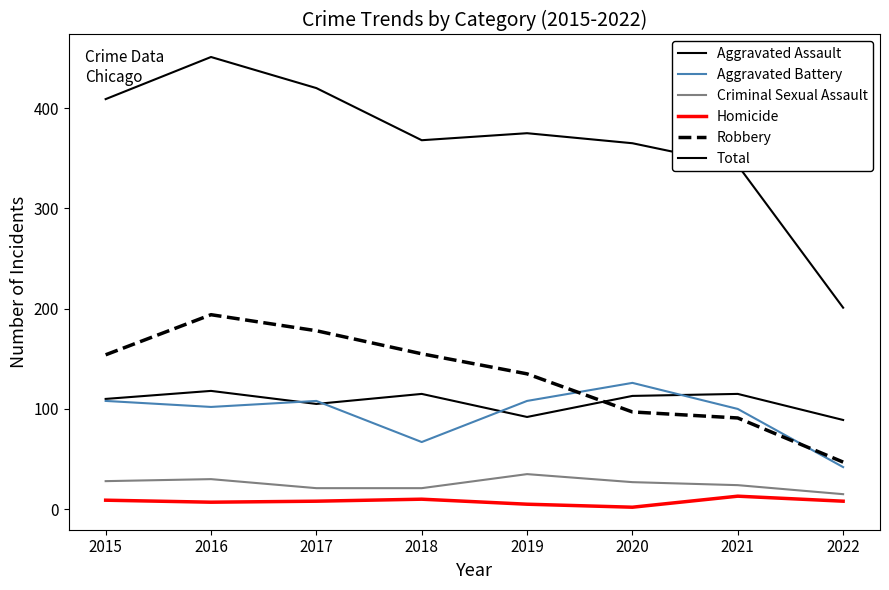

What is the difference between the maximum and minimum values in the Criminal Sexual Assault series?

20